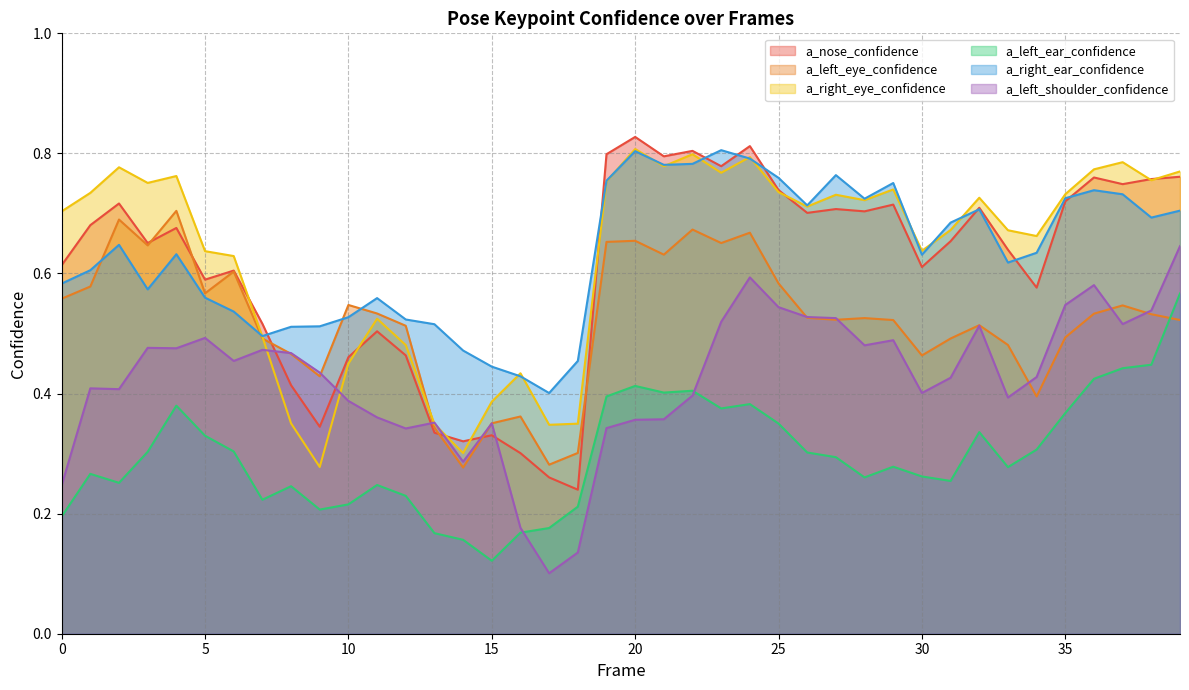

List the series in order of their peak value, highest first.

a_nose_confidence, a_right_eye_confidence, a_right_ear_confidence, a_left_eye_confidence, a_left_shoulder_confidence, a_left_ear_confidence